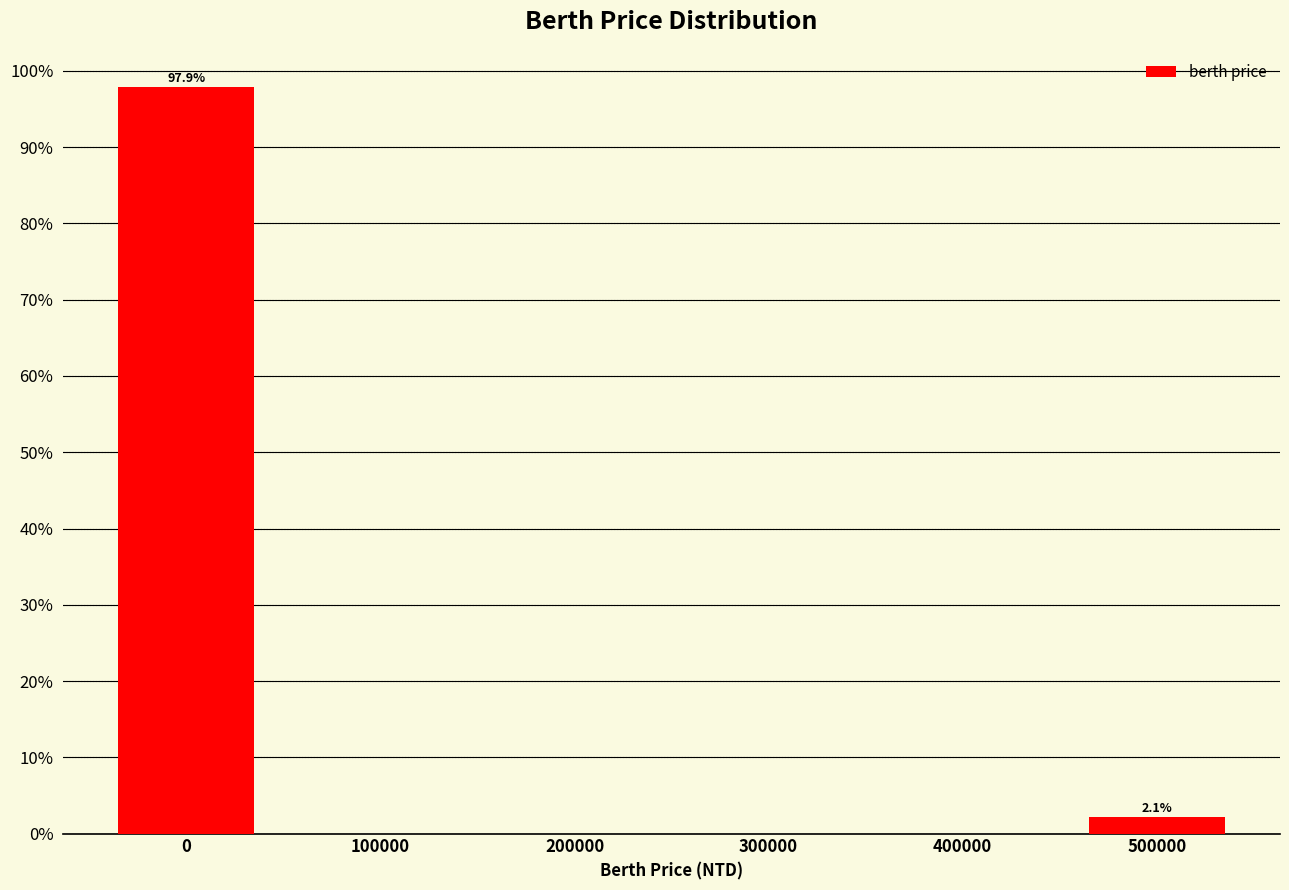

Which range on the x-axis has the tallest bar?

-50000 to 50000